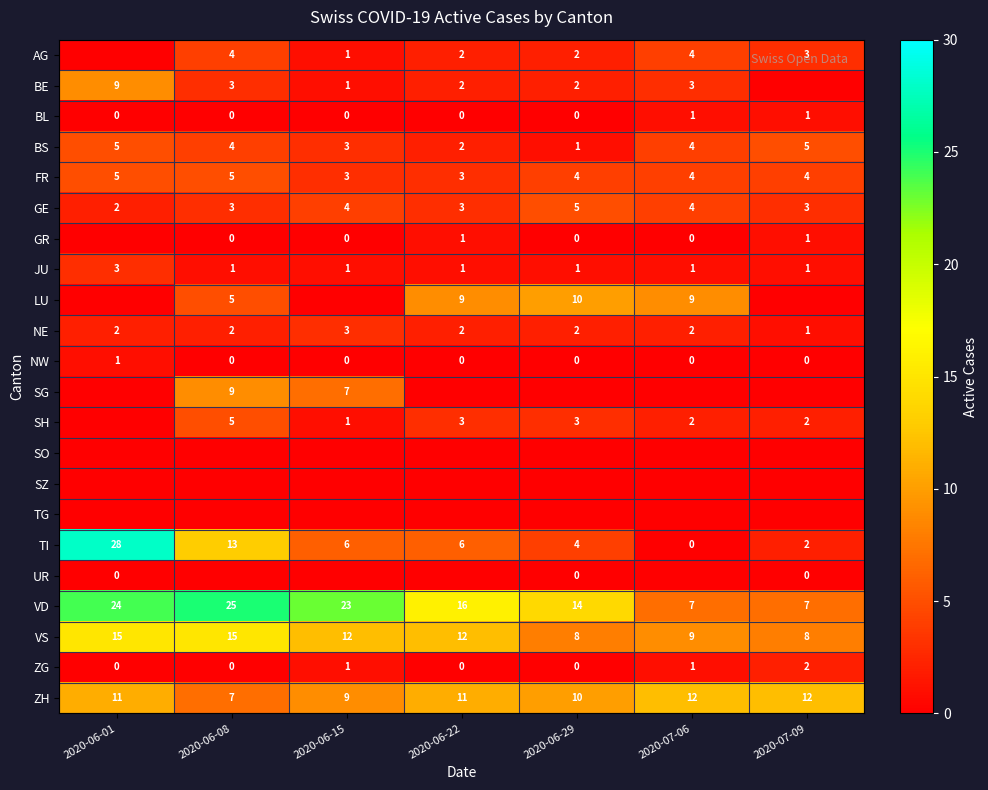

How many ZG values are between 0 and 1?

6